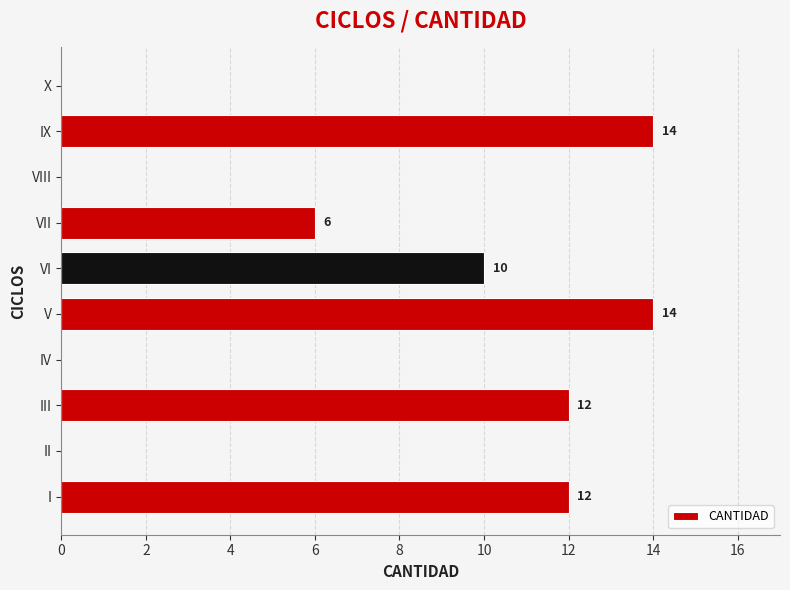

The value at IV is -8. True or false?

False